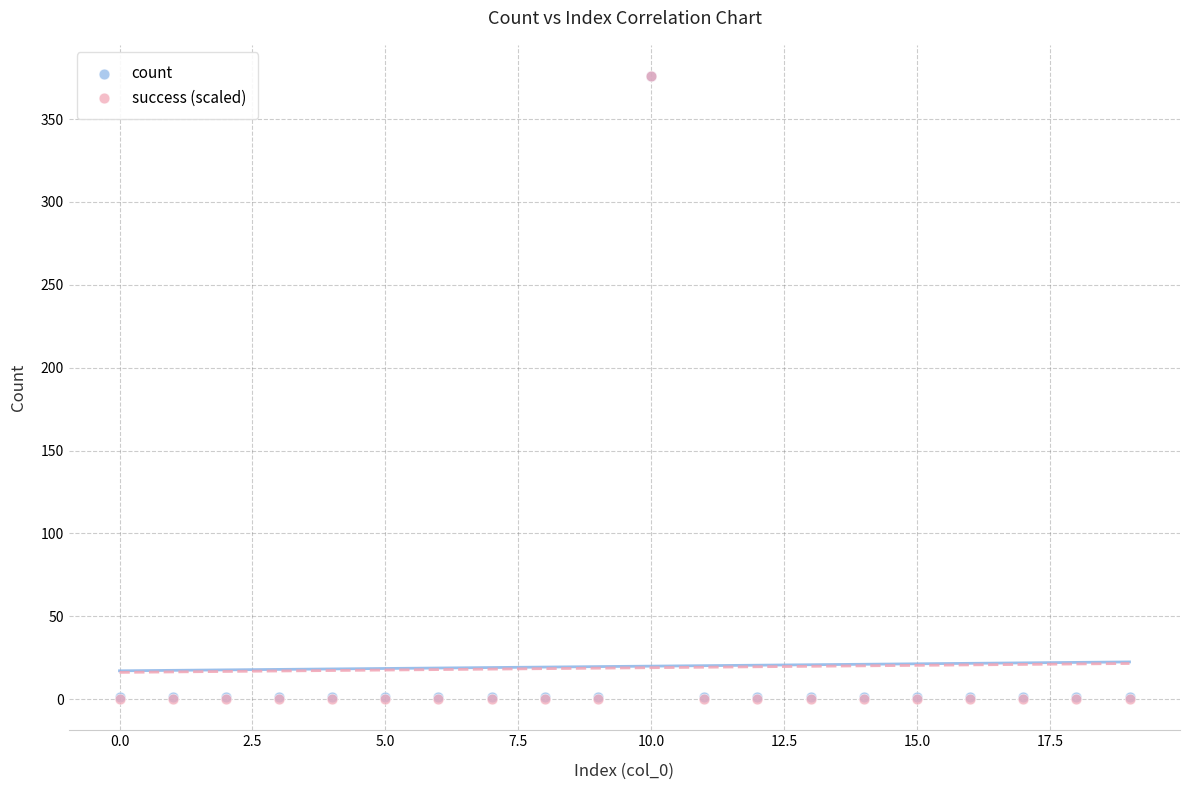

Which series has the widest spread of Y values?

success (scaled)